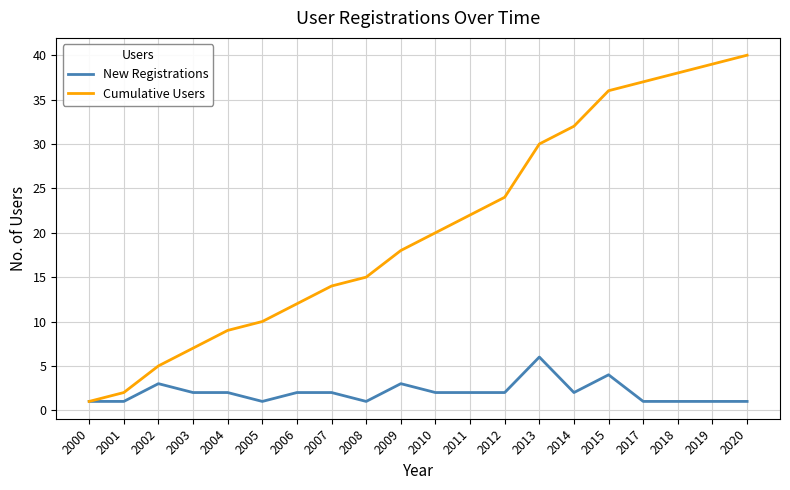

Reading left to right, what are all the values shown in this chart?

New Registrations: 1	1	3	2	2	1	2	2	1	3	2	2	2	6	2	4	1	1	1	1
Cumulative Users: 1	2	5	7	9	10	12	14	15	18	20	22	24	30	32	36	37	38	39	40